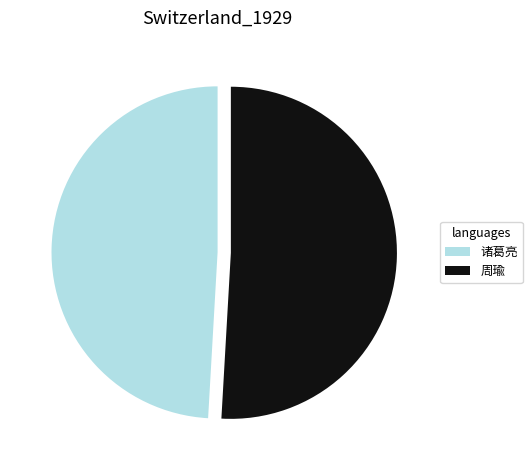

Which slice is the smallest?

诸葛亮